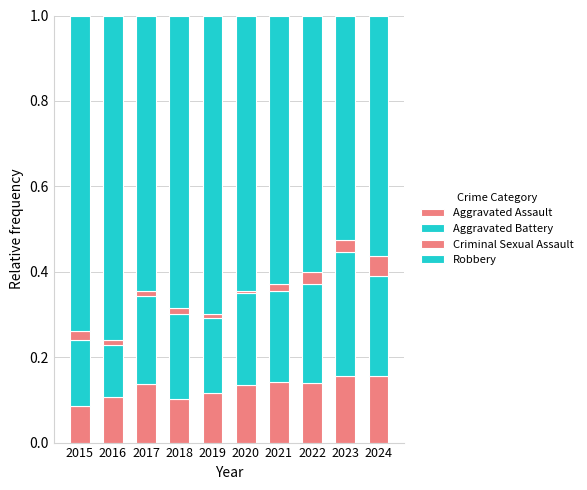

Does the chart contain any negative values?

No